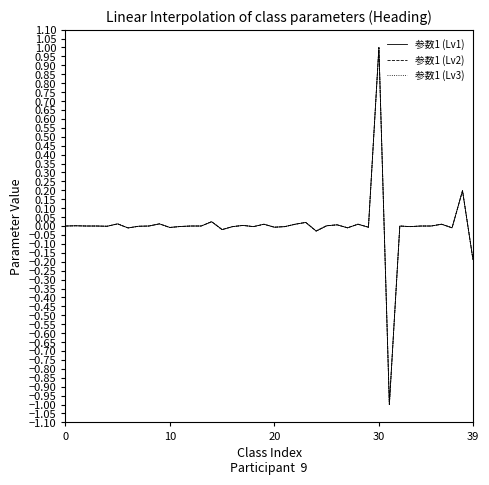

Does the chart display data point markers on the line(s)?

No